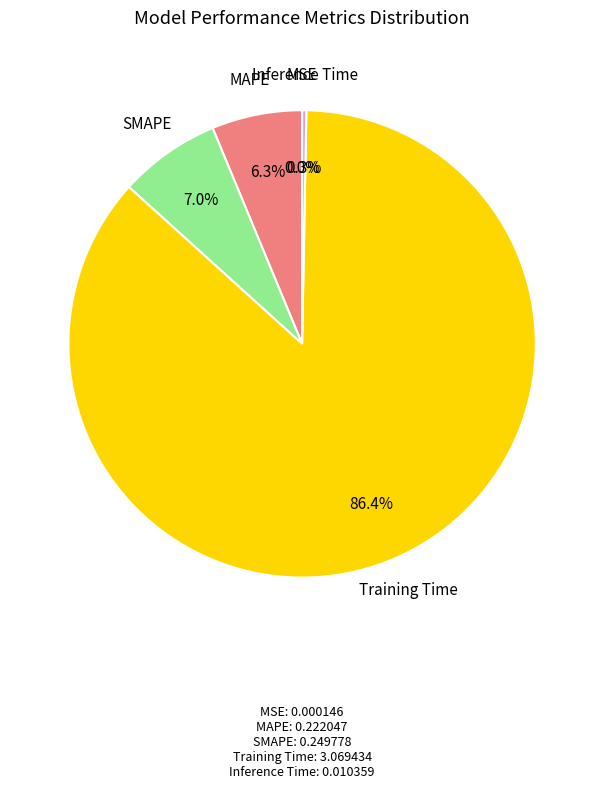

Which category has the biggest portion of the pie?

Training Time